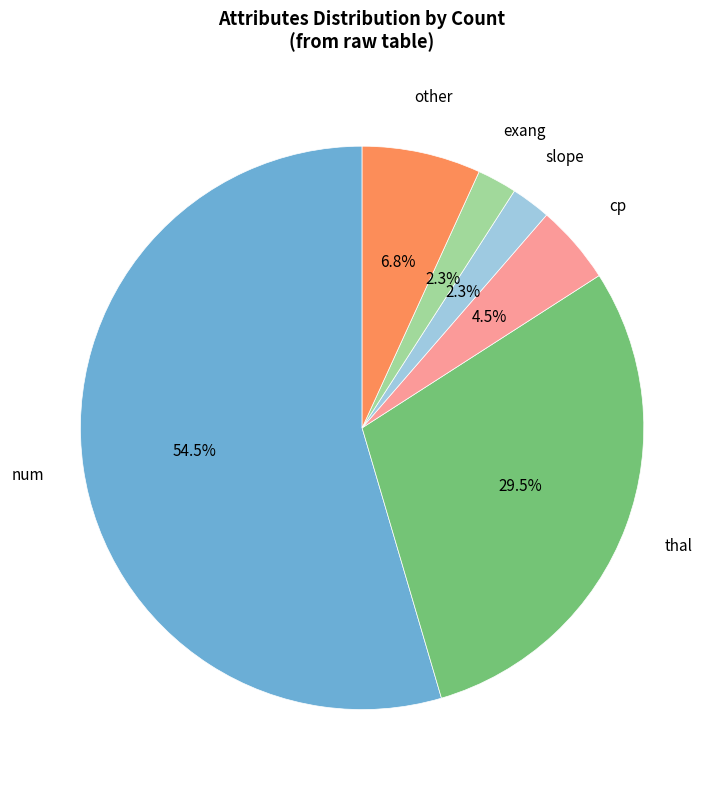

Which slice represents more than half of the pie?

num